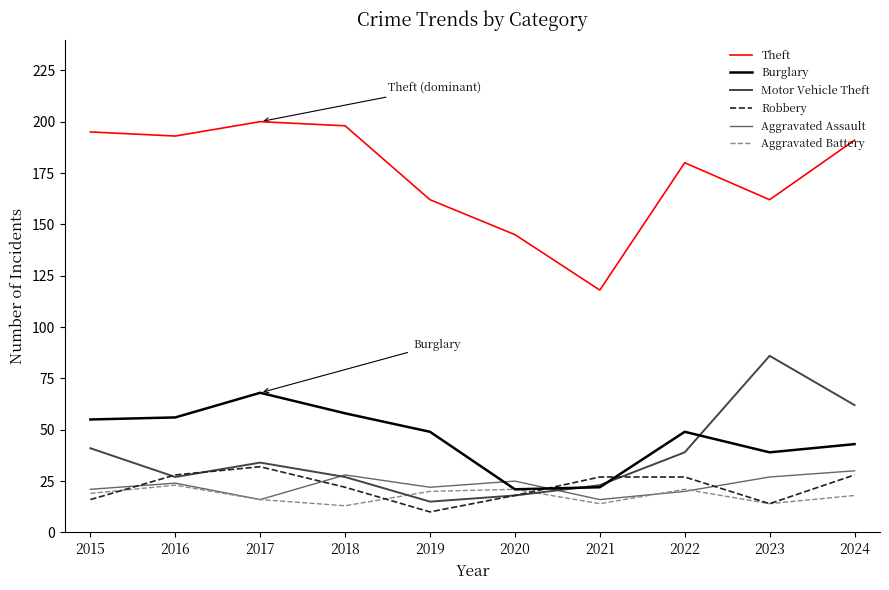

Is the value of Burglary at 2016 greater than the value of Theft at 2022?

No